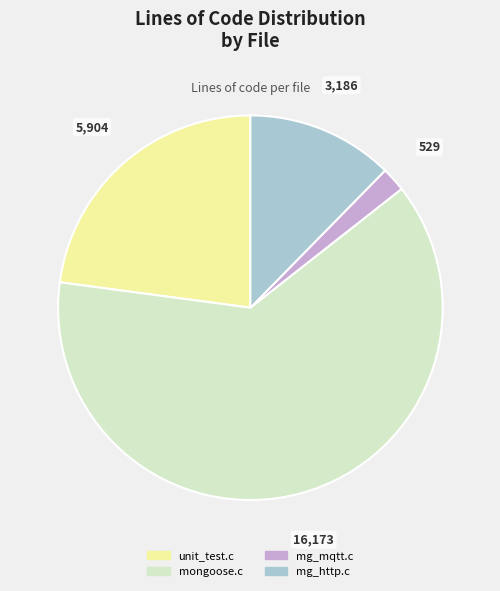

Between mg_mqtt.c and mongoose.c, which is larger?

mongoose.c